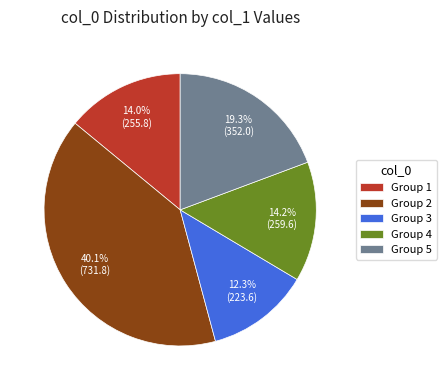

Do Group 4 and Group 1 together represent more than half of the pie?

No